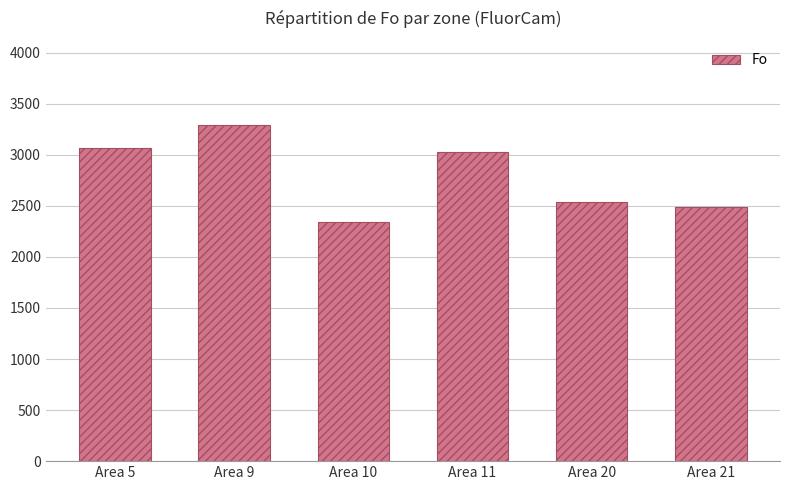

Where is the data nearest to the value 2818?

Area 11